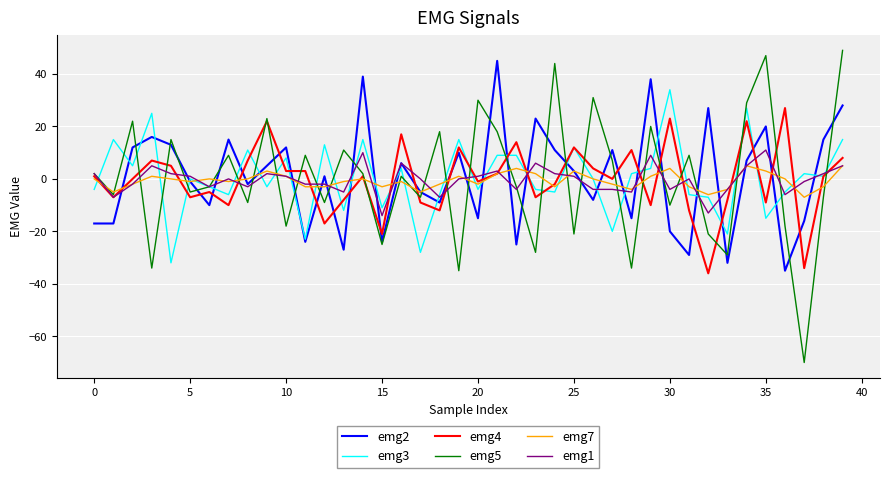

What is the difference between the maximum and minimum values in the emg4 series?

63